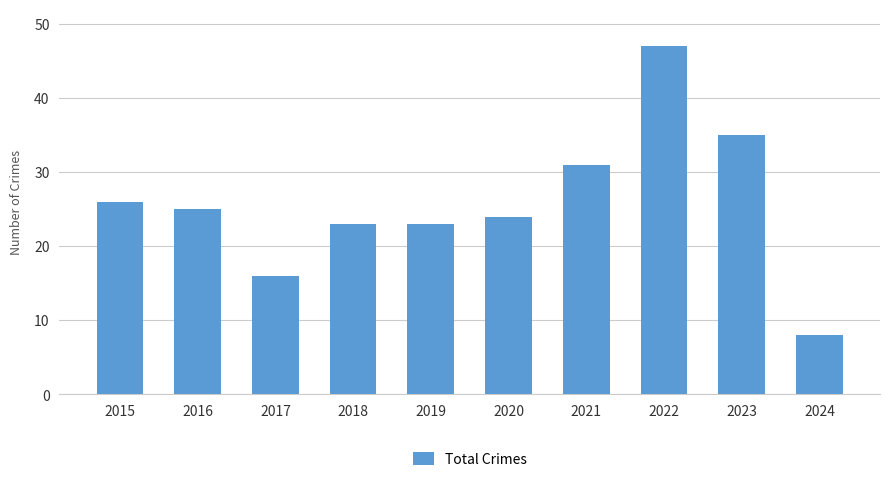

What is the value of the 5th bar from the left?

23